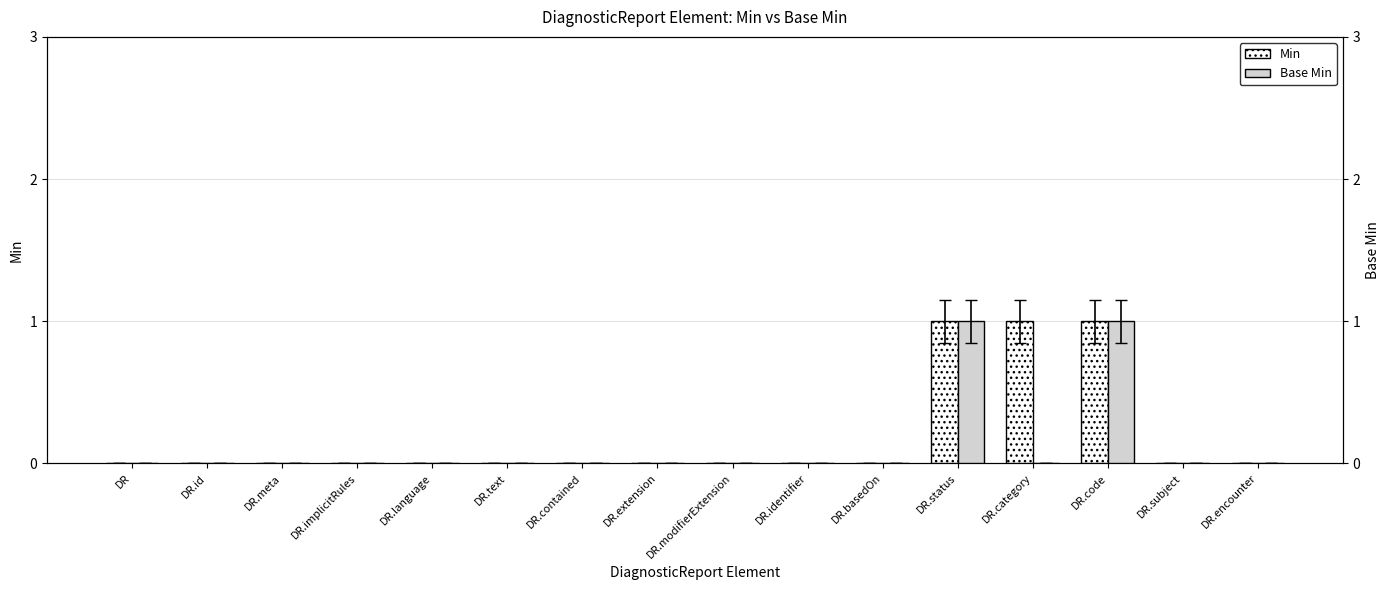

Reading left to right, transcribe all the data shown in this chart.

Min: 0	0	0	0	0	0	0	0	0	0	0	1	1	1	0	0
Base Min: 0	0	0	0	0	0	0	0	0	0	0	1	0	1	0	0